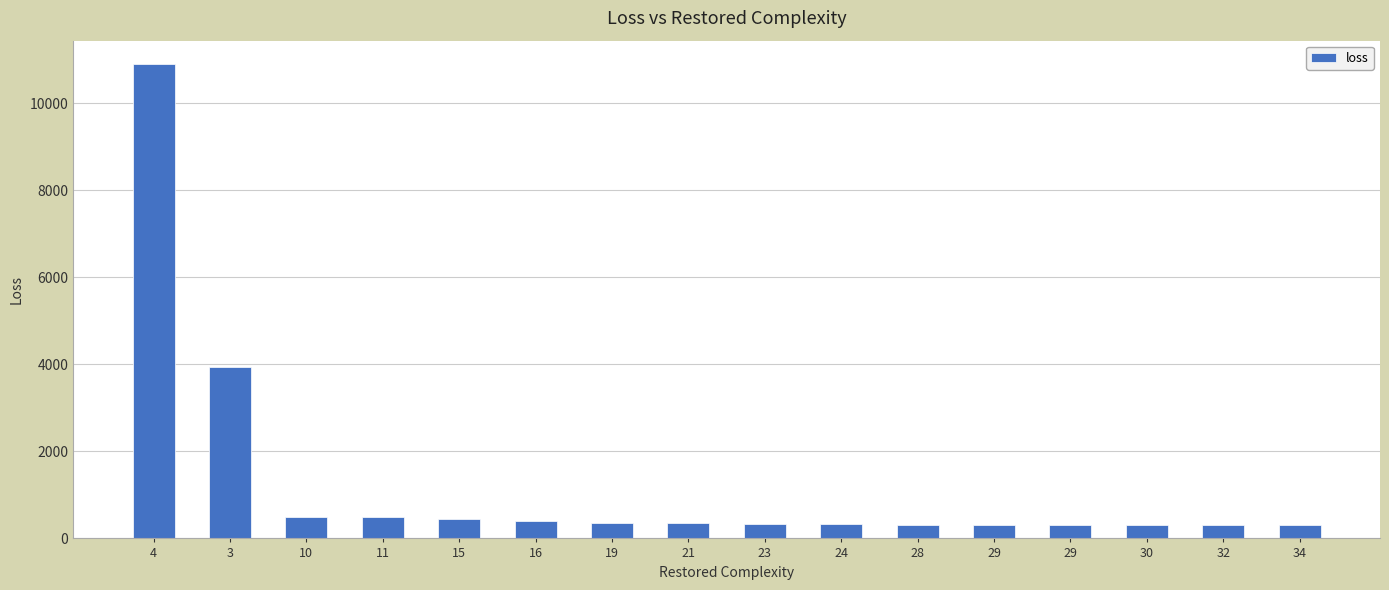

How many series are shown in this chart?

1